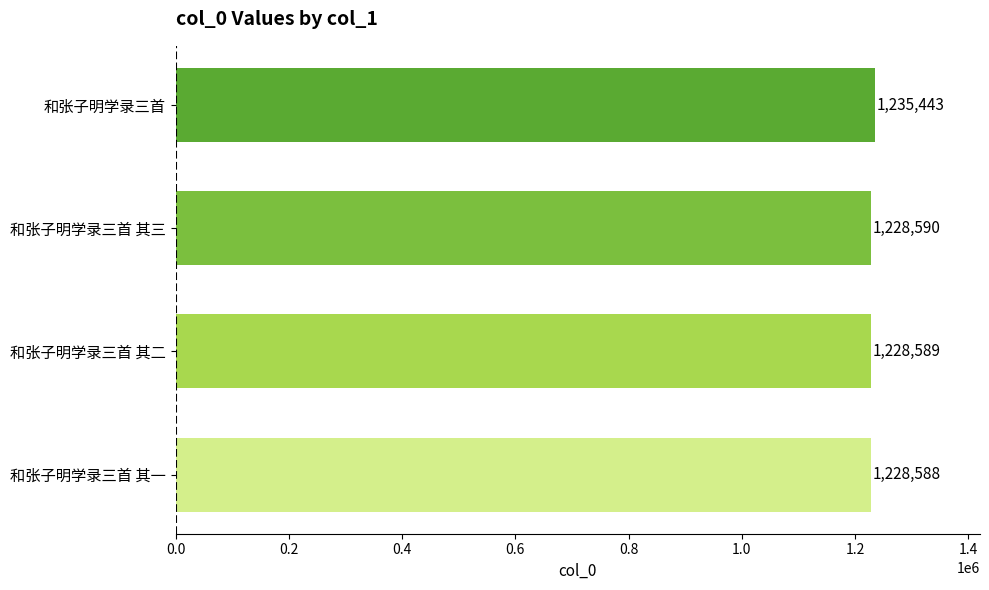

Reading bottom to top, extract all data points from this chart.

和张子明学录三首 其一=1228588	和张子明学录三首 其二=1228589	和张子明学录三首 其三=1228590	和张子明学录三首=1235443